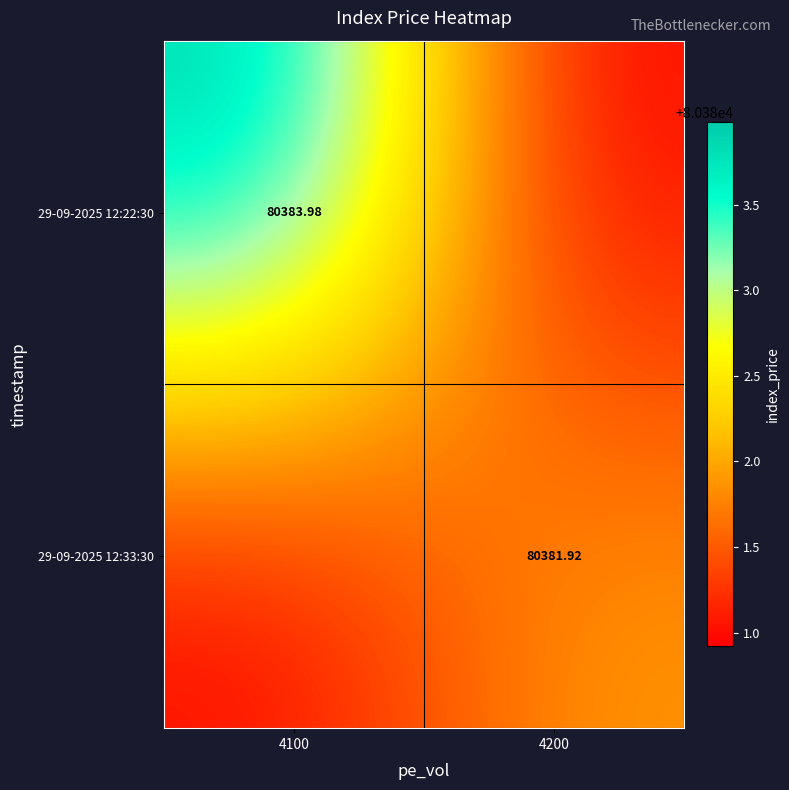

What is the sum of all 29-09-2025 12:33:30 values?

160762.8